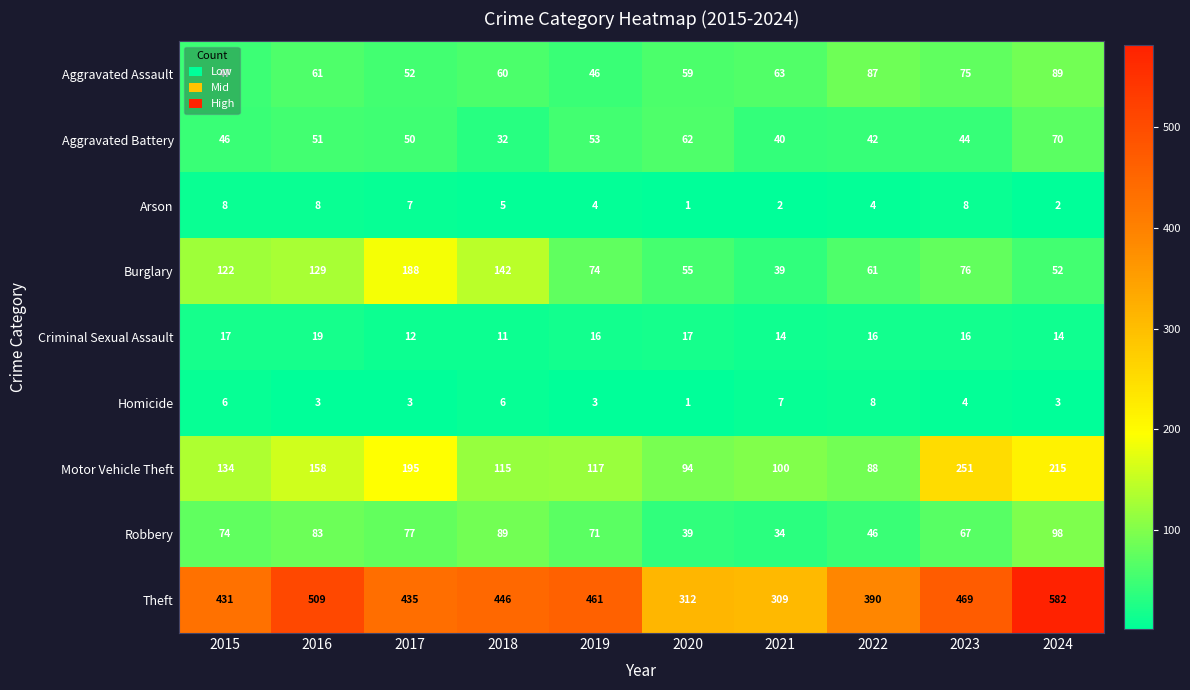

The value of Motor Vehicle Theft at 2017 is 195. True or false?

True